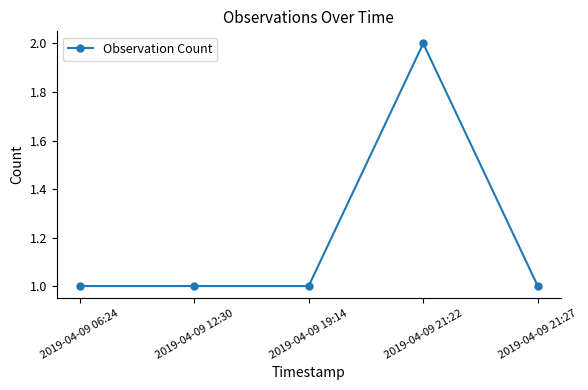

How many data points does each series have?

5